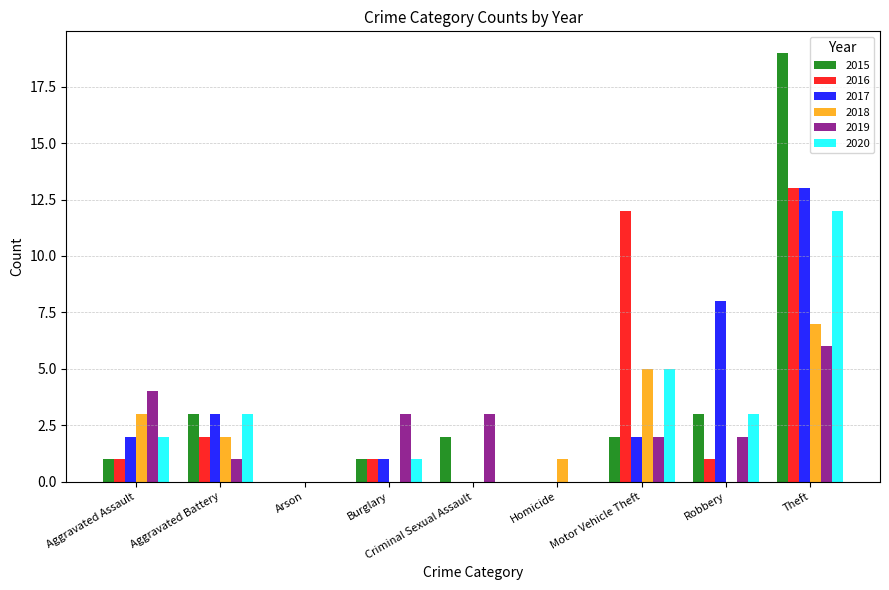

At which category is the sum across all series the highest?

Theft